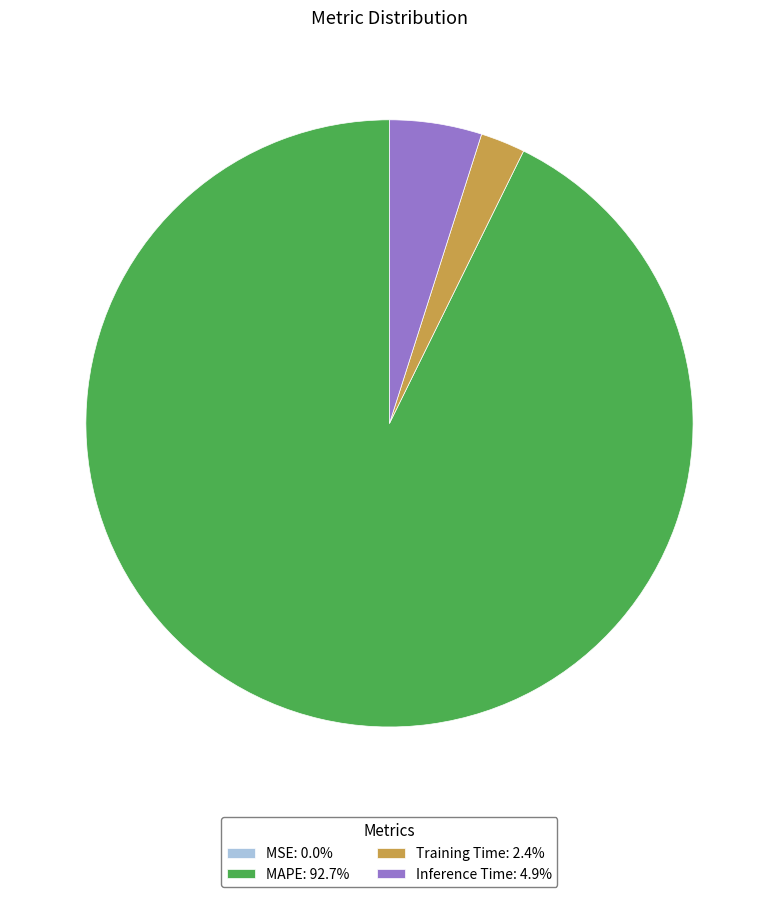

Does MAPE: 92.7% represent more than half of the total?

Yes